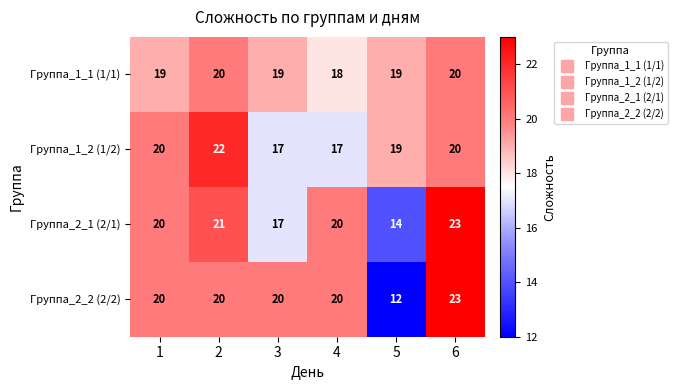

Reading left to right, what are all the values shown in this chart?

Группа_1_1 (1/1): 1=19	2=20	3=19	4=18	5=19	6=20
Группа_1_2 (1/2): 1=20	2=22	3=17	4=17	5=19	6=20
Группа_2_1 (2/1): 1=20	2=21	3=17	4=20	5=14	6=23
Группа_2_2 (2/2): 1=20	2=20	3=20	4=20	5=12	6=23